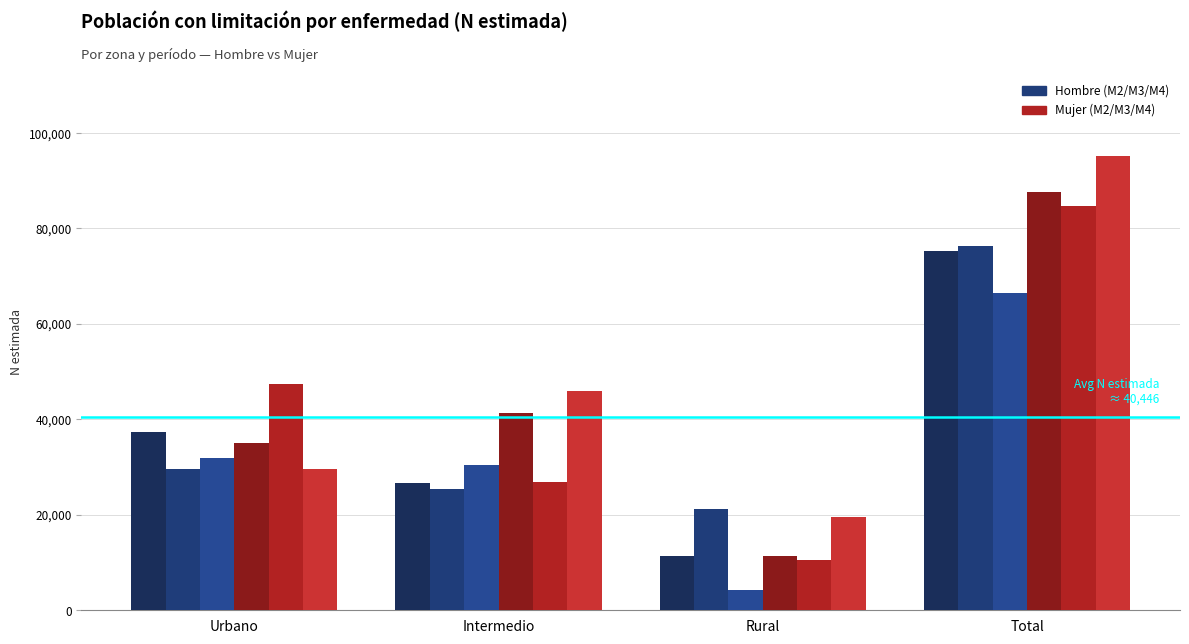

How many bars are there in total?

24